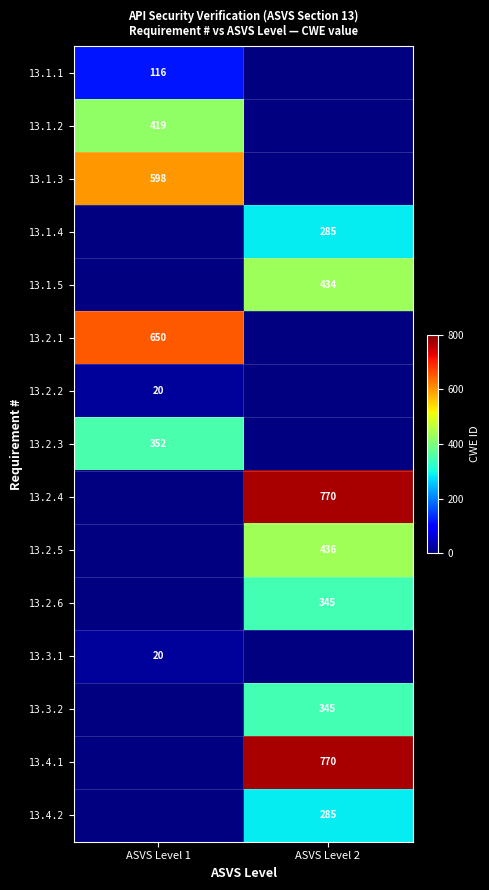

Is the value of 13.2.6 at ASVS Level 2 greater than the value of 13.2.1 at ASVS Level 1?

No